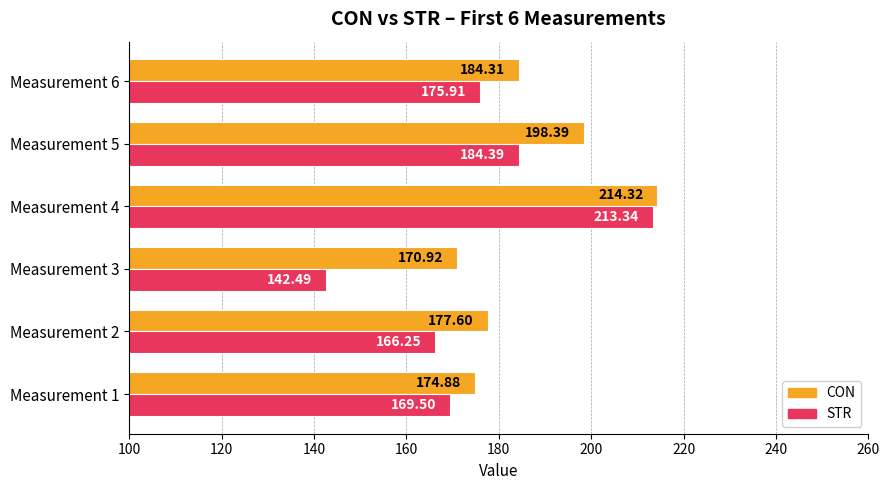

Where is CON nearest to the value 192?

Measurement 5